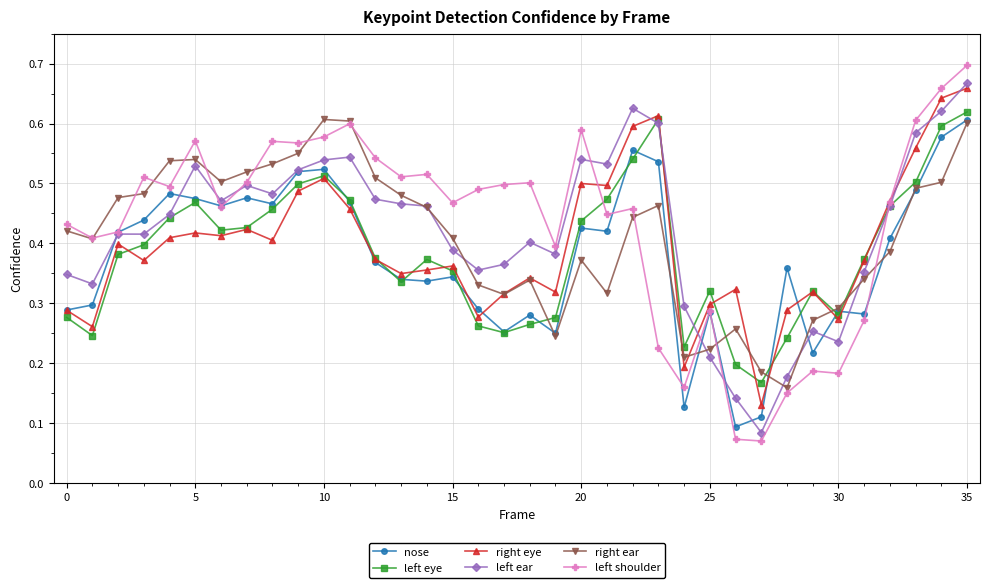

List the series in order of their overall mean, highest first.

left shoulder, left ear, right ear, right eye, left eye, nose